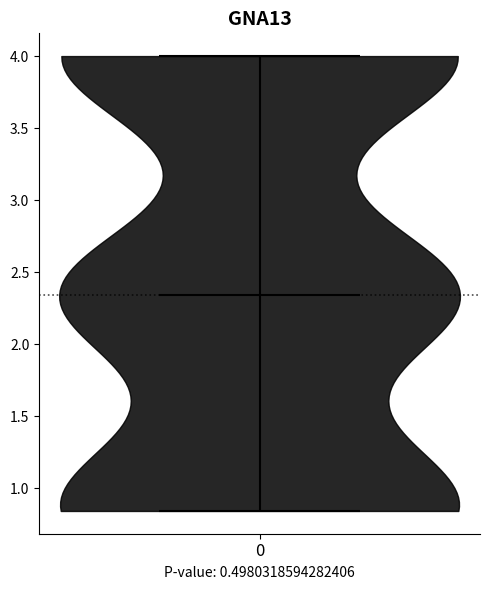

Read this violin plot against the y-axis: where its median line is, and the lowest and highest points the violin reaches. The values are not printed on the chart, so give them approximately, as read against the axis.

median line 2.35, lowest point 0.85, highest point 4.00